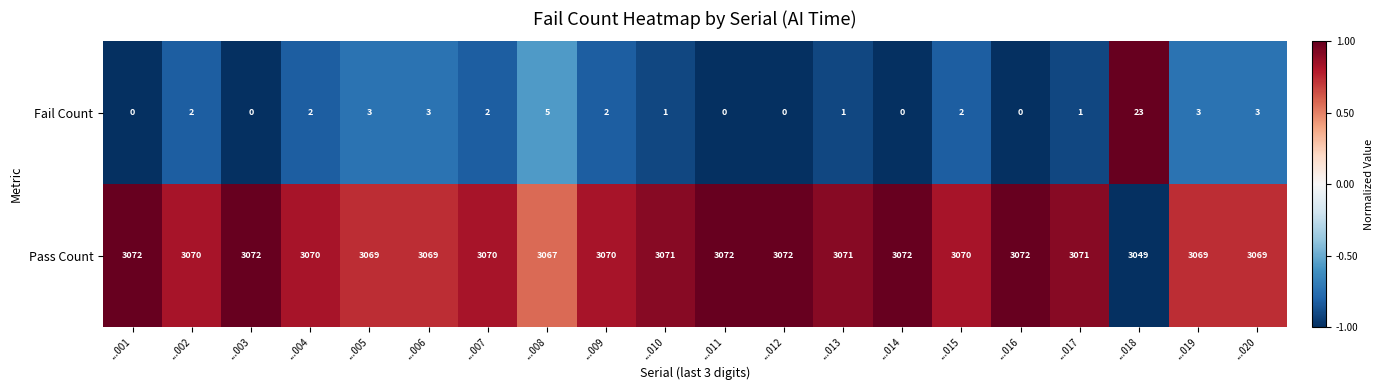

What is the maximum value shown in the chart?

3072